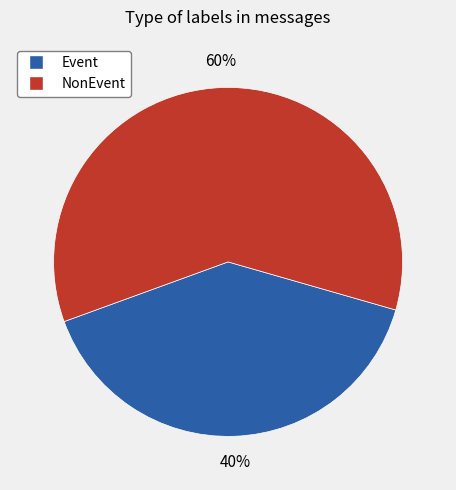

Between NonEvent and Event, which is larger?

NonEvent